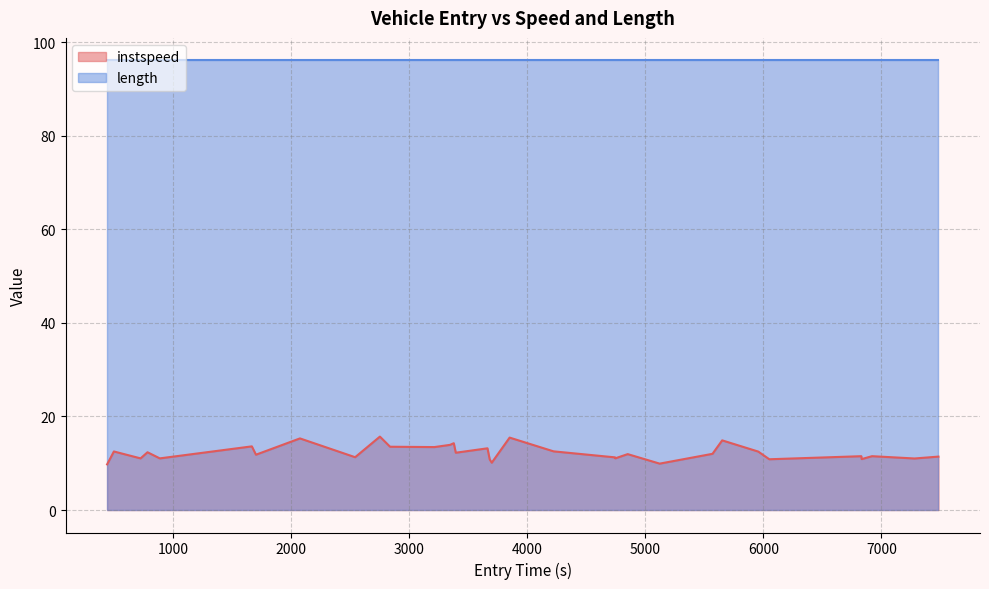

True or false: there are more than 1 points higher than both neighbors.

True